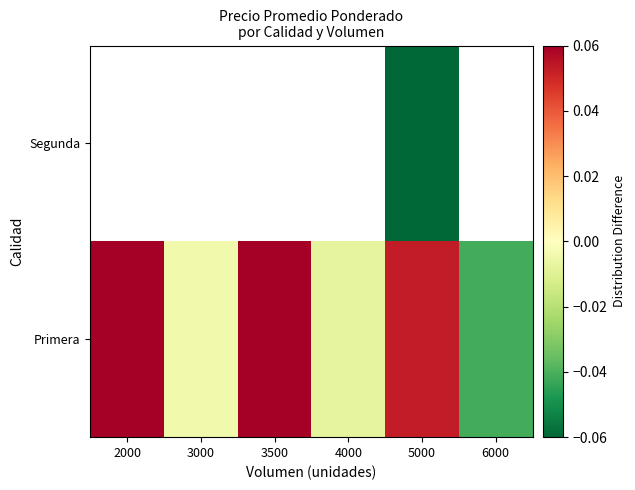

Between 3500 and 5000, which series saw the biggest shift?

Primera